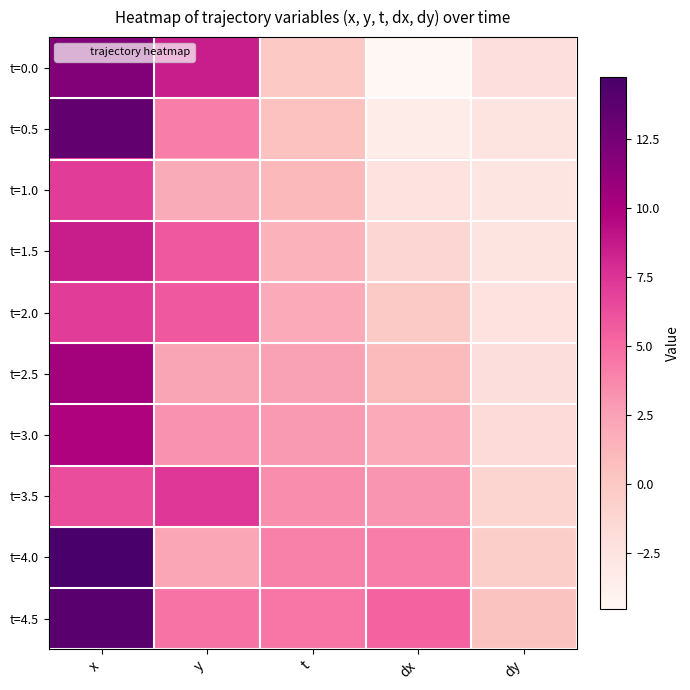

Reading left to right, transcribe all the data shown in this chart.

t=0.0: x=11.8	y=8.5	t=0.0	dx=-4.5	dy=-2.1
t=0.5: x=13.4	y=4.2	t=0.5	dx=-3.4	dy=-2.5
t=1.0: x=7.1	y=1.9	t=1.0	dx=-2.3	dy=-2.6
t=1.5: x=8.5	y=5.8	t=1.5	dx=-1.2	dy=-2.6
t=2.0: x=7.1	y=5.8	t=2.0	dx=-0.2	dy=-2.4
t=2.5: x=10.3	y=2.3	t=2.5	dx=0.9	dy=-2.1
t=3.0: x=9.8	y=3.3	t=3.0	dx=2.0	dy=-1.7
t=3.5: x=6.4	y=7.3	t=3.5	dx=3.1	dy=-1.2
t=4.0: x=14.7	y=2.2	t=4.0	dx=4.2	dy=-0.5
t=4.5: x=13.9	y=4.6	t=4.5	dx=5.3	dy=0.4